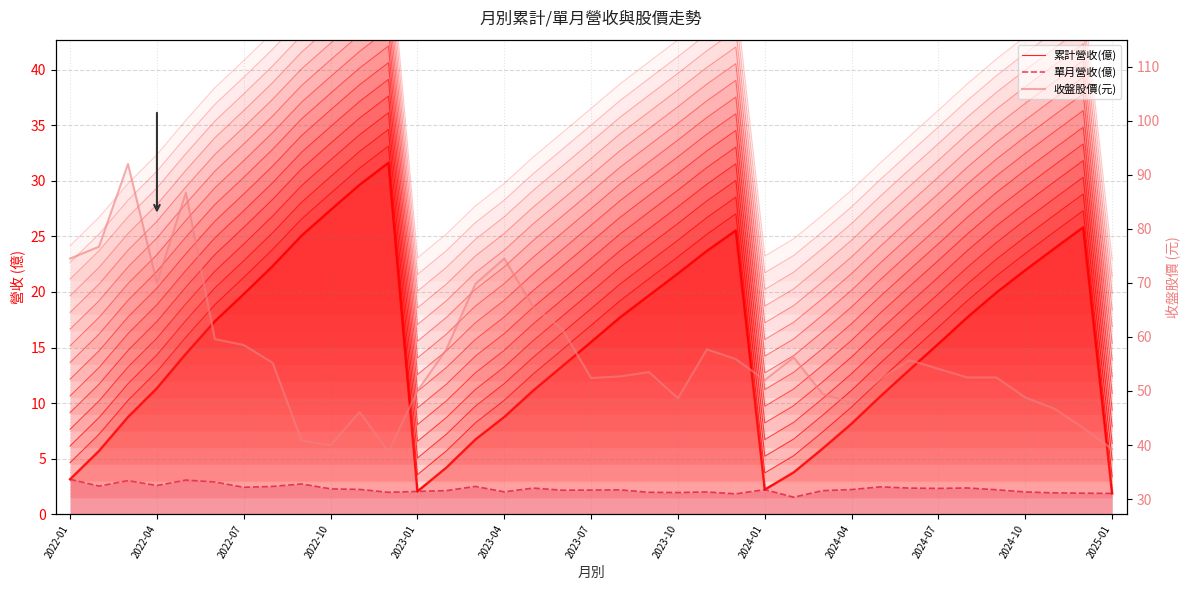

Is it true that 累計營收(億) equals 0.9 at 2024-01?

False